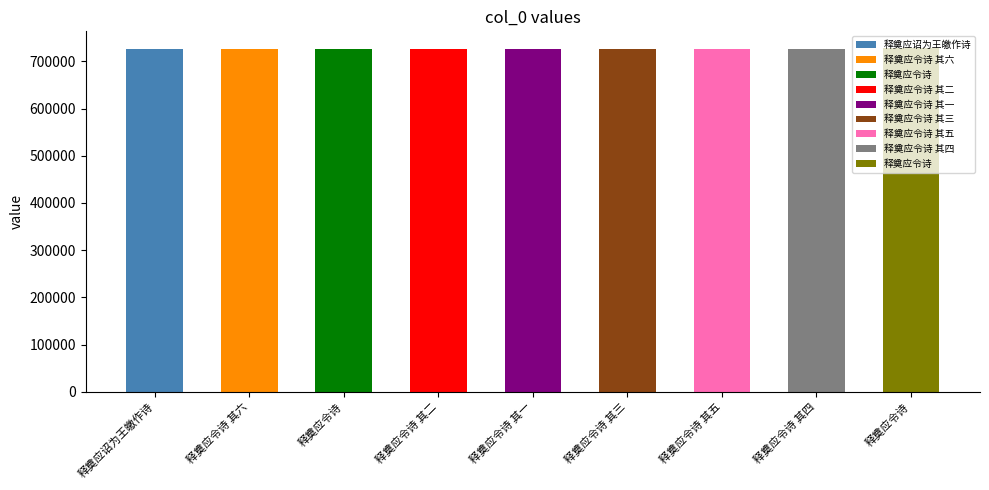

How many values are below 725311?

4